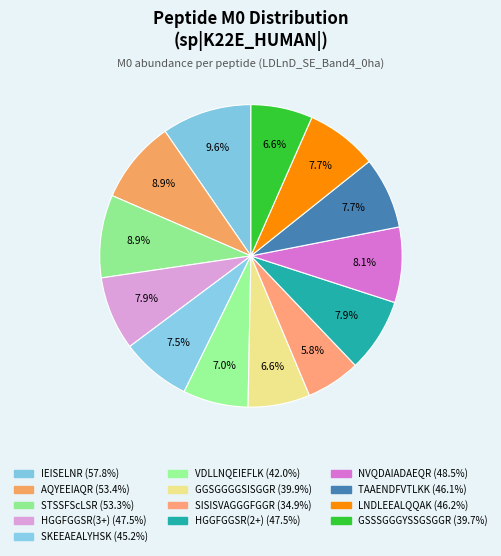

What is the largest slice in the pie chart?

IEISELNR